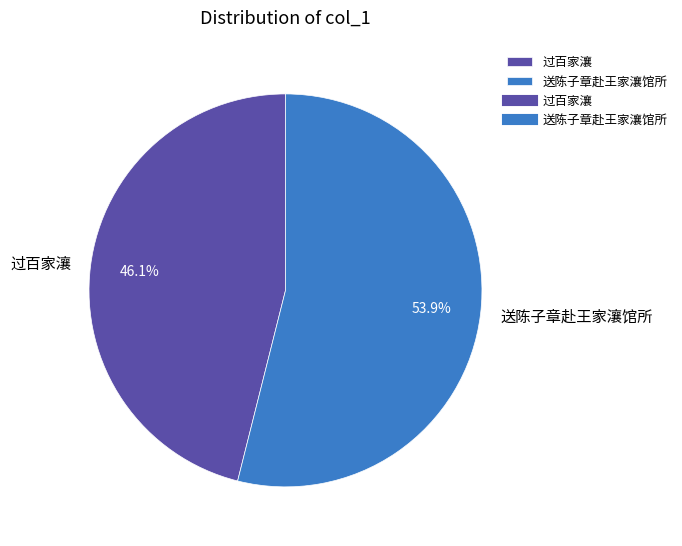

To the nearest percent, what is the difference between the largest and smallest slice percentages?

8%